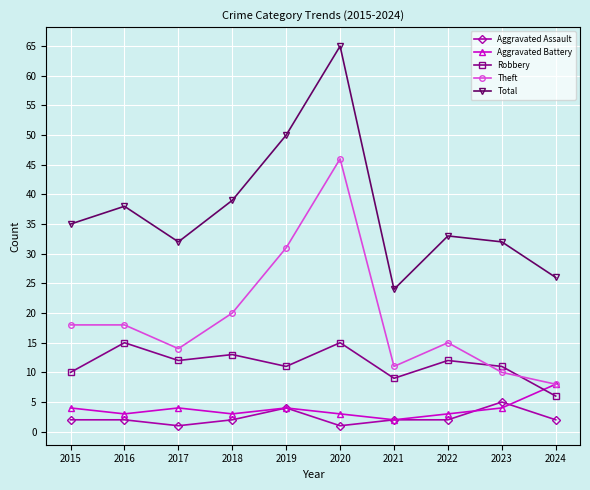

At which category is the sum across all series the highest?

2020